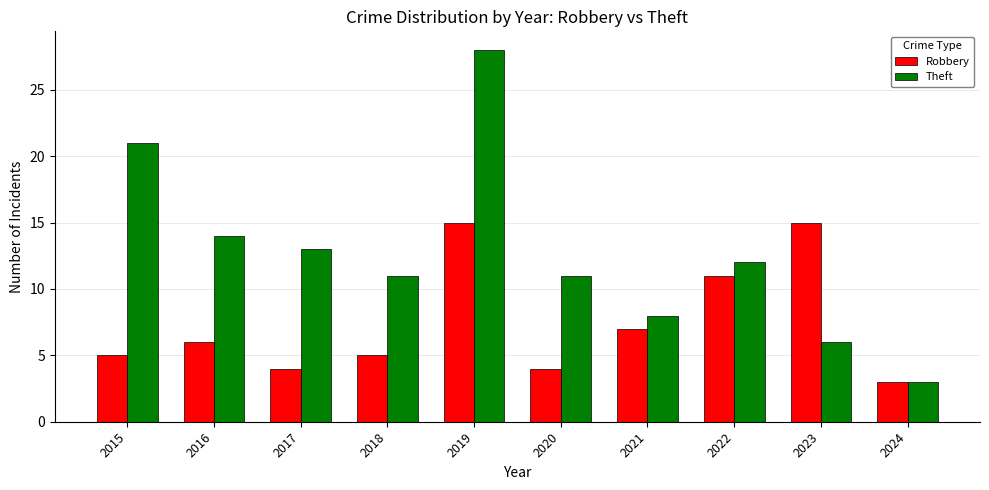

How many data points does each series have?

10